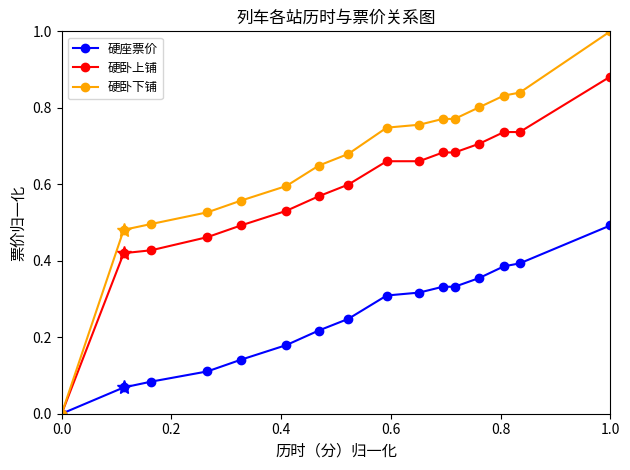

What is the greatest value displayed?

1.0